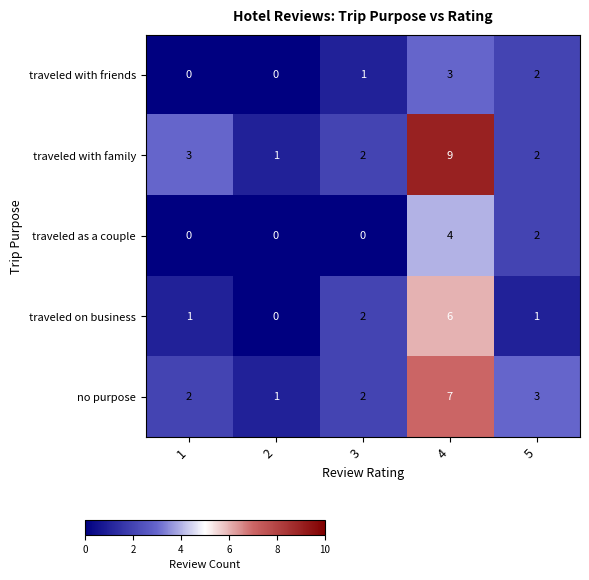

What is the sum of all traveled on business values?

10